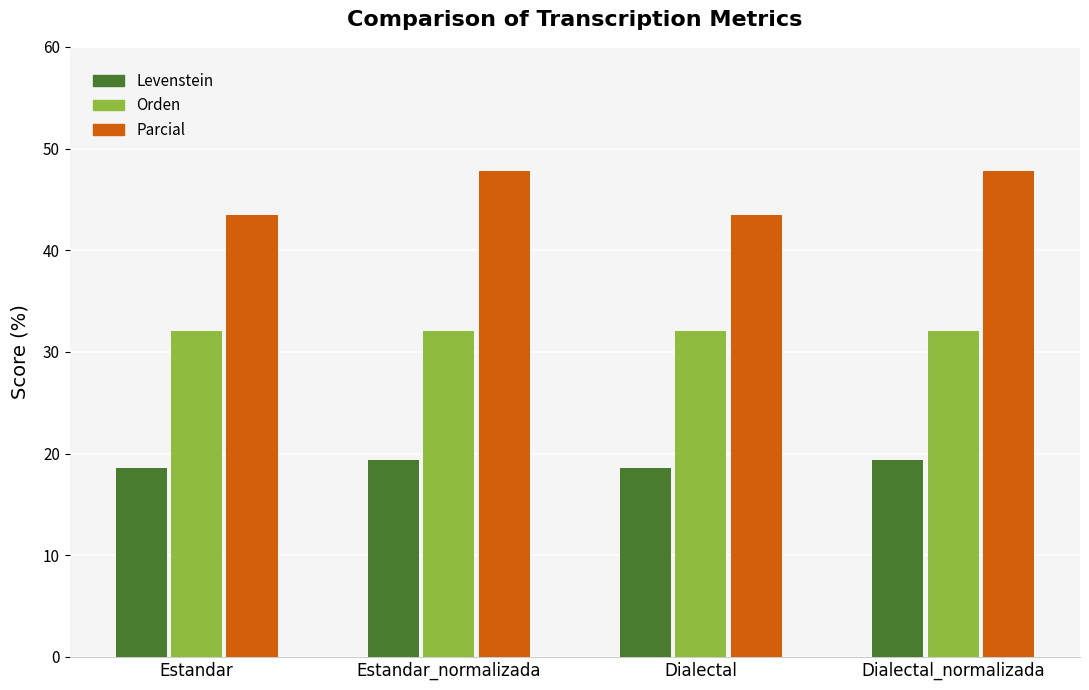

Reading left to right, transcribe all the data shown in this chart.

Levenstein: 18.6	19.4	18.6	19.4
Orden: 32.1	32.1	32.1	32.1
Parcial: 43.5	47.8	43.5	47.8